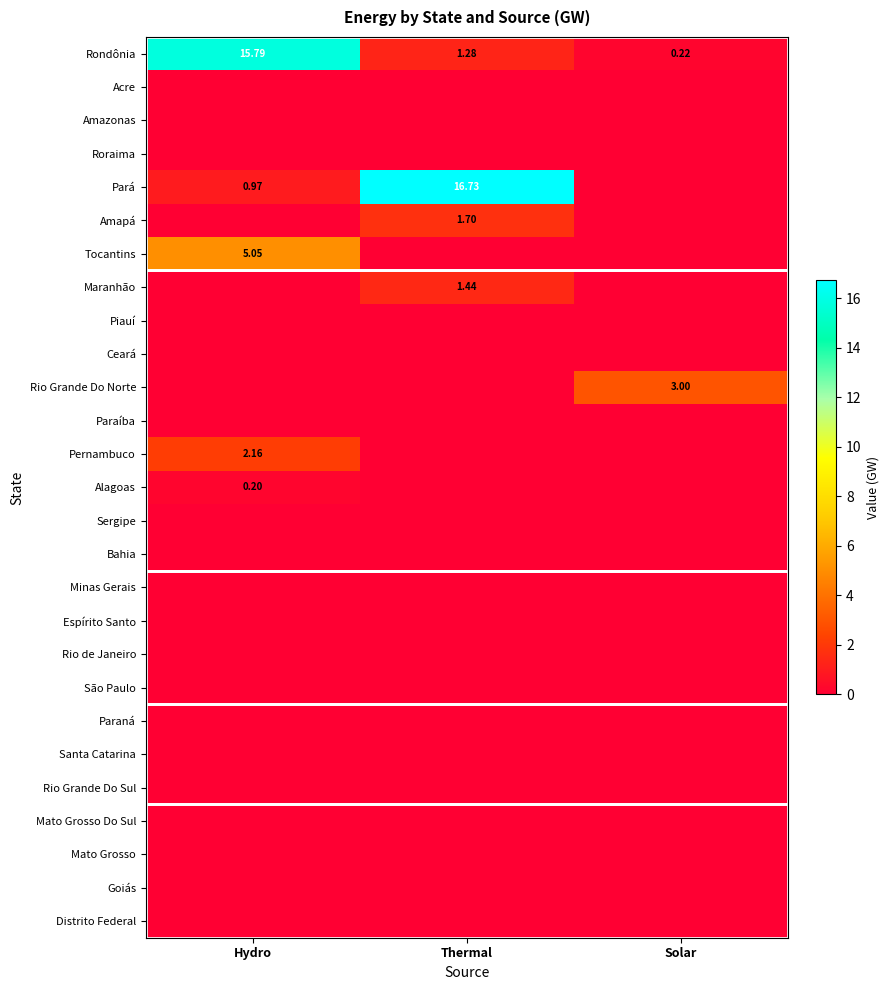

How many data points in Rio Grande Do Norte are above 0?

1